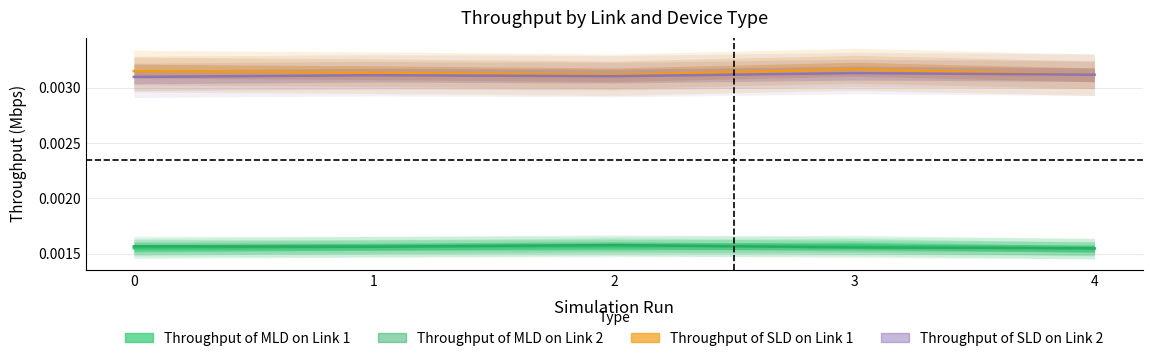

At which category does Throughput of MLD on Link 2 reach its first local valley?

1